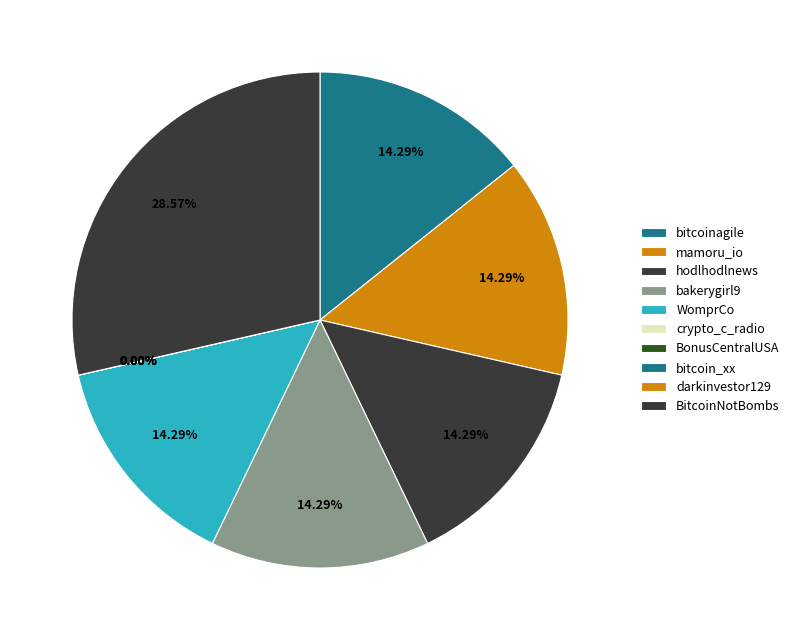

To the nearest percent, what is the combined percentage of darkinvestor129 and bakerygirl9?

14%